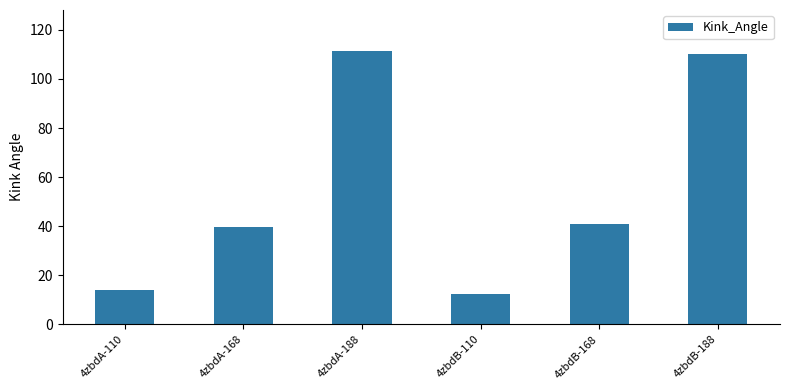

What is the label of the 6th bar from the right?

4zbdA-110